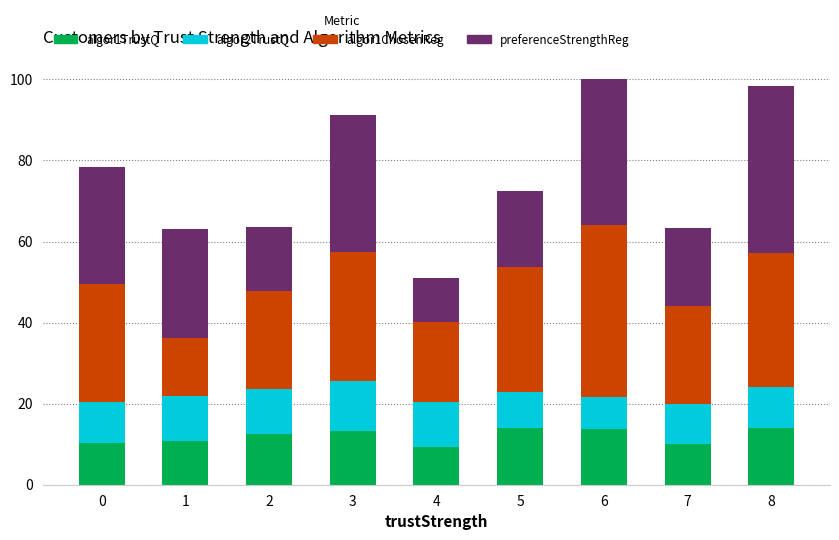

The value of algor1TrustQ at 3 is 19.0. True or false?

False